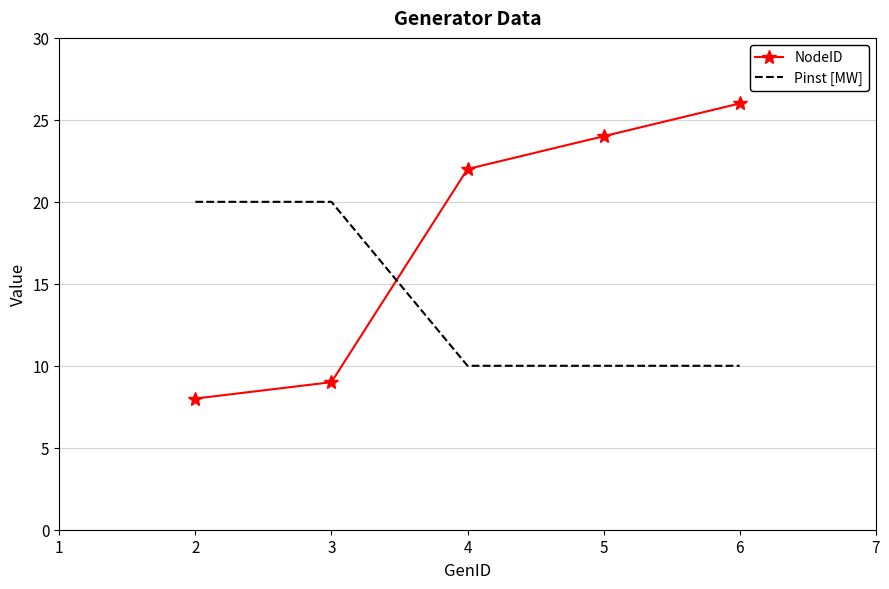

Rank the series by their maximum value, from lowest to highest.

Pinst [MW], NodeID